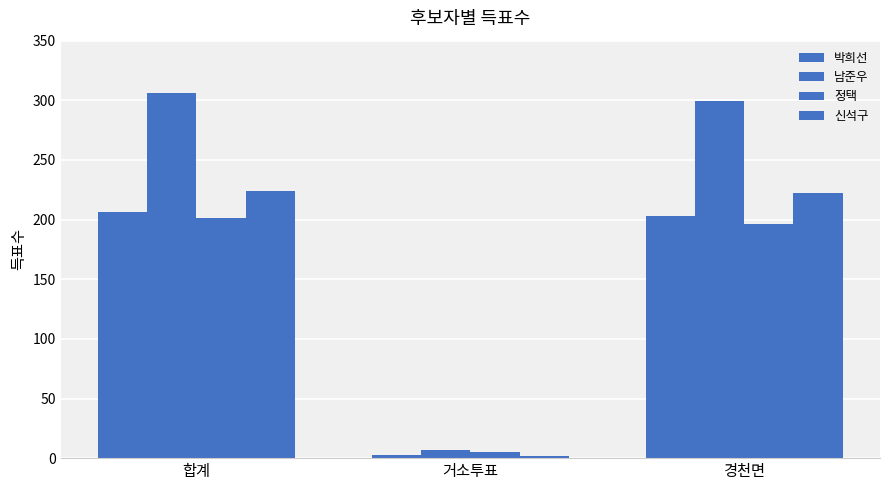

Is it true that 남준우 equals 174 at 경천면?

False